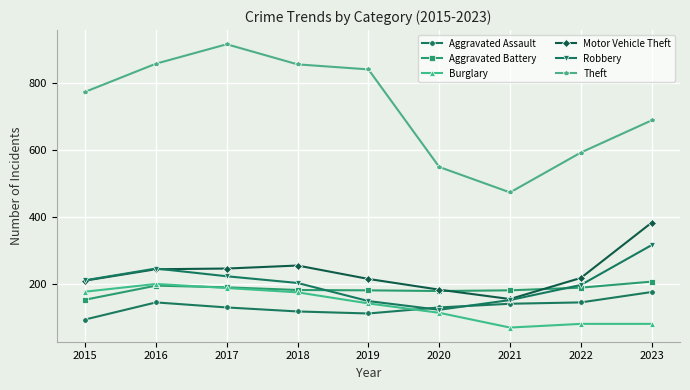

Is it true that Motor Vehicle Theft equals 49 at 2015?

False